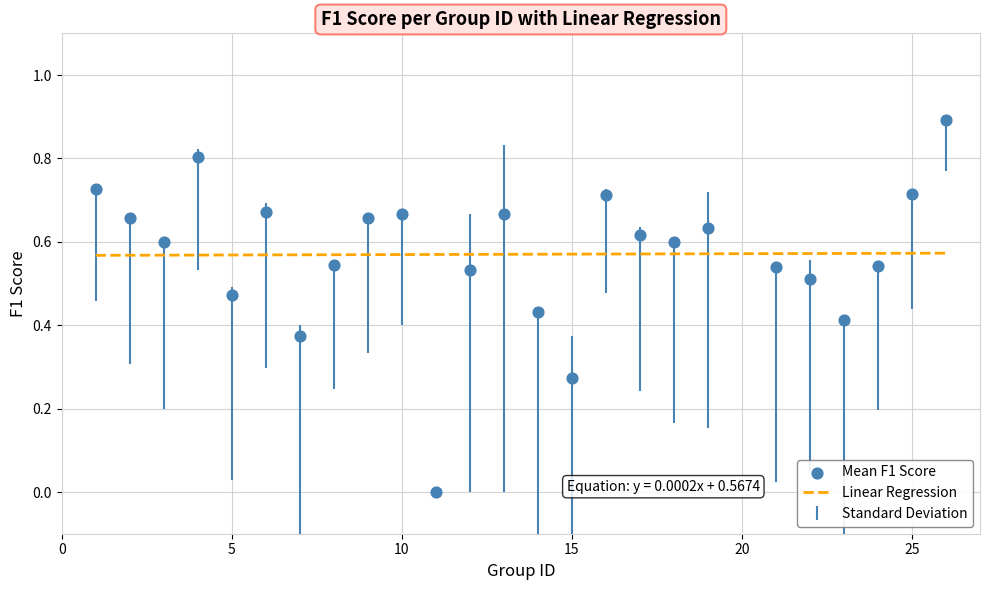

What is the range of X values (max minus min)?

25.0